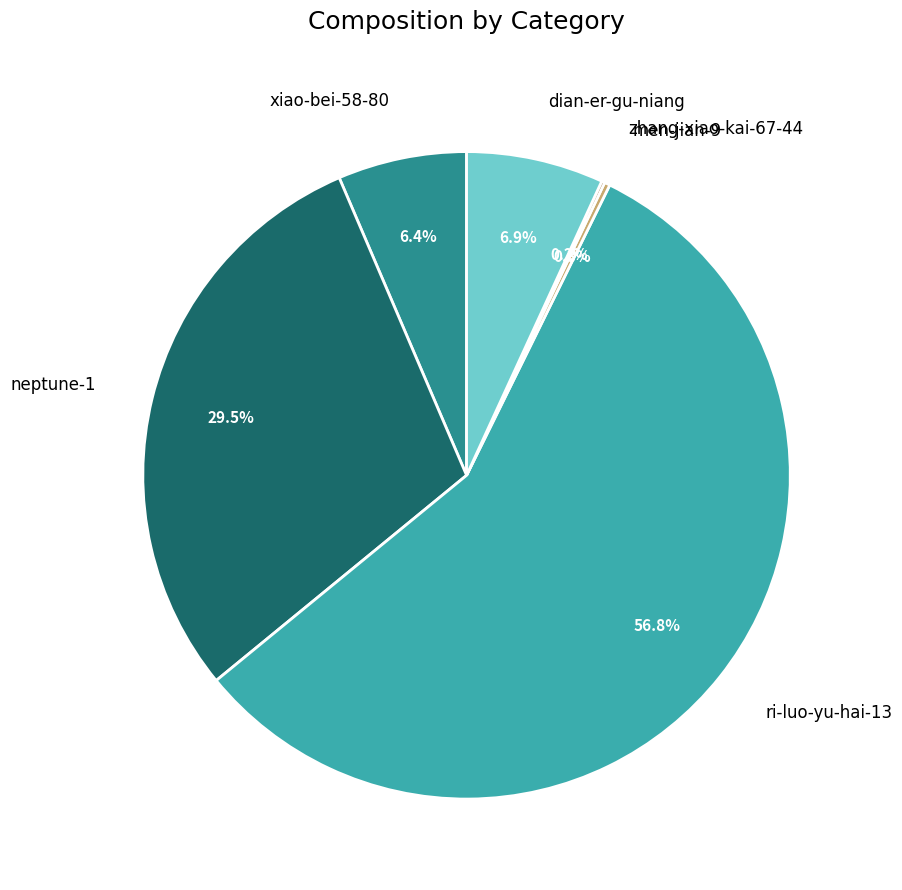

What percentage is the ri-luo-yu-hai-13 slice, to the nearest percent?

57%